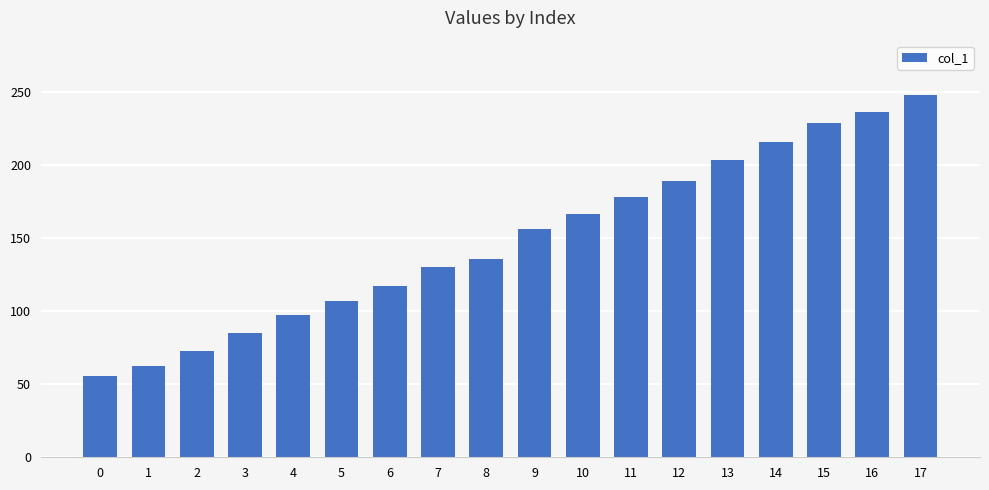

What is the difference between the maximum and minimum values?

192.5